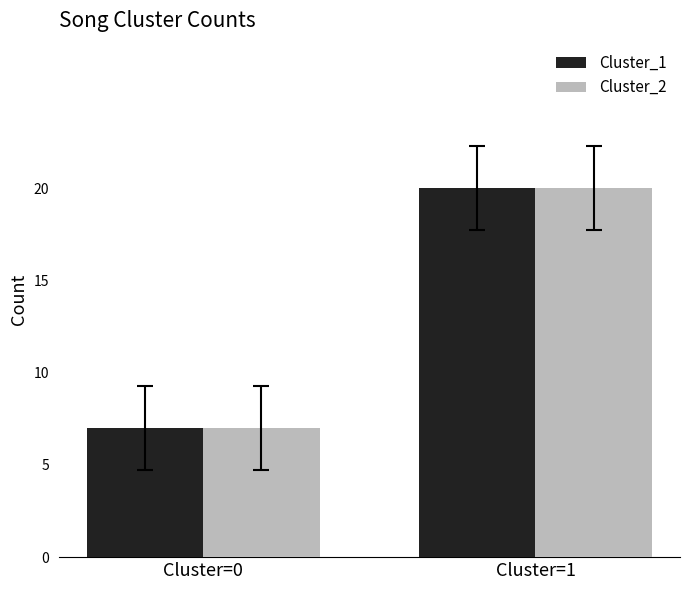

Is the value of Cluster_2 at Cluster=1 greater than the value of Cluster_1 at Cluster=0?

Yes